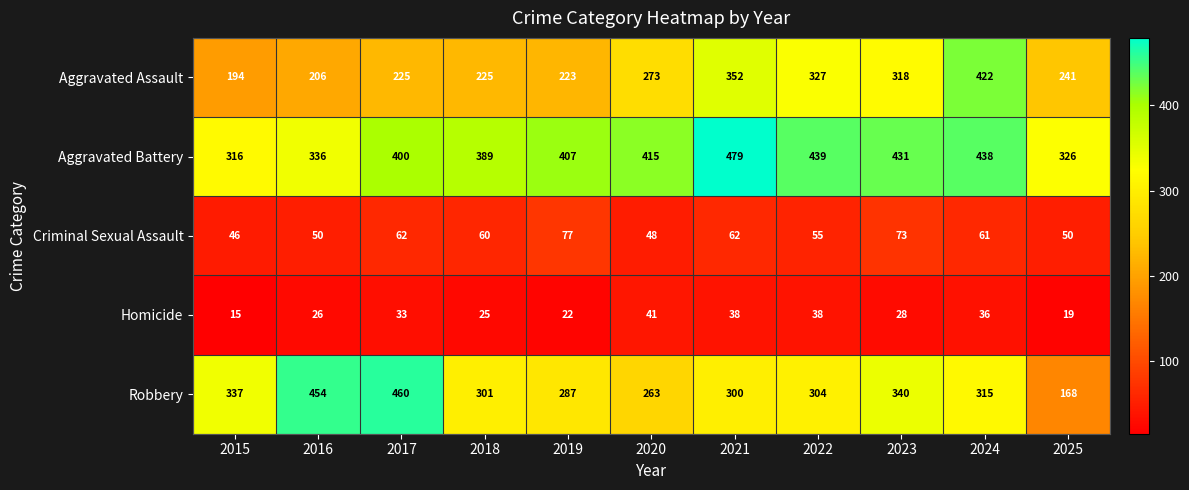

Which series has the largest total across all categories?

Aggravated Battery